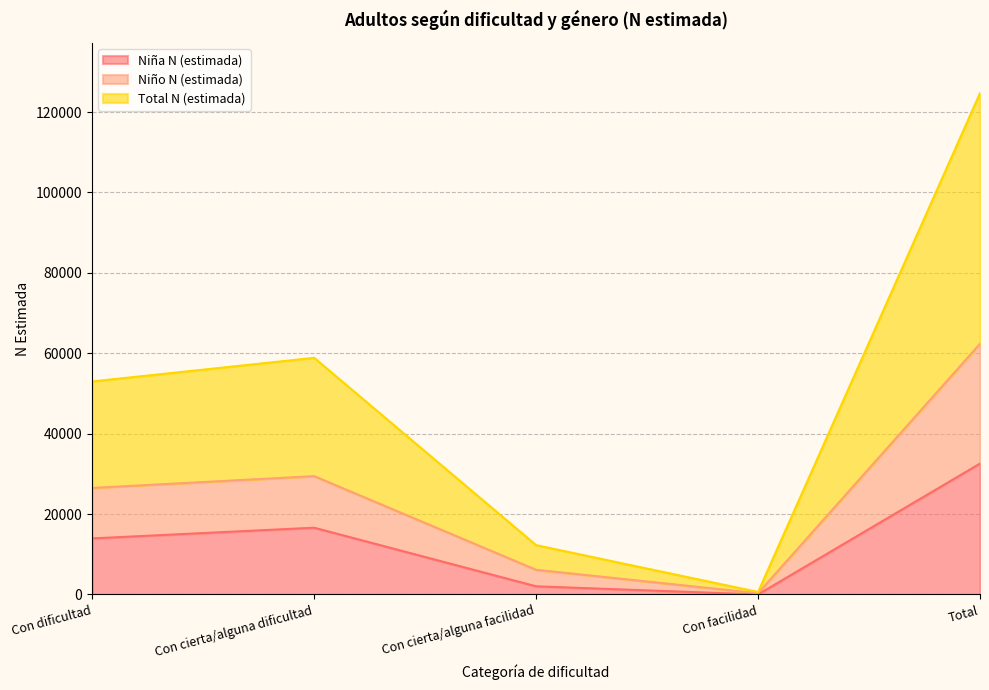

True or false: Niño N (estimada) and Total N (estimada) cross at least once.

False